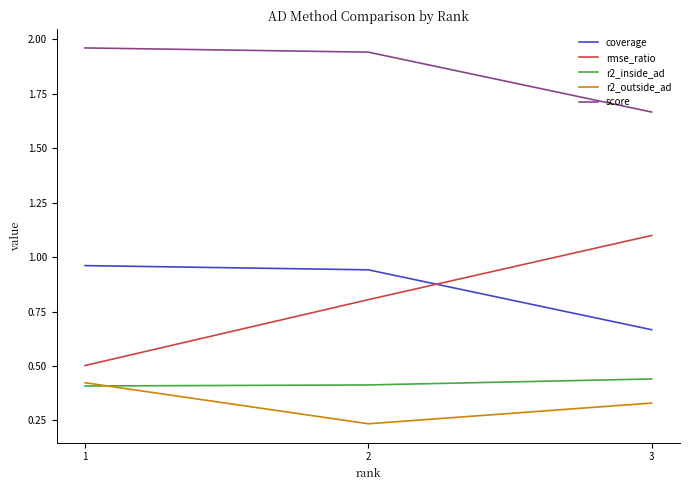

What is the lowest value of the rmse_ratio series?

0.5